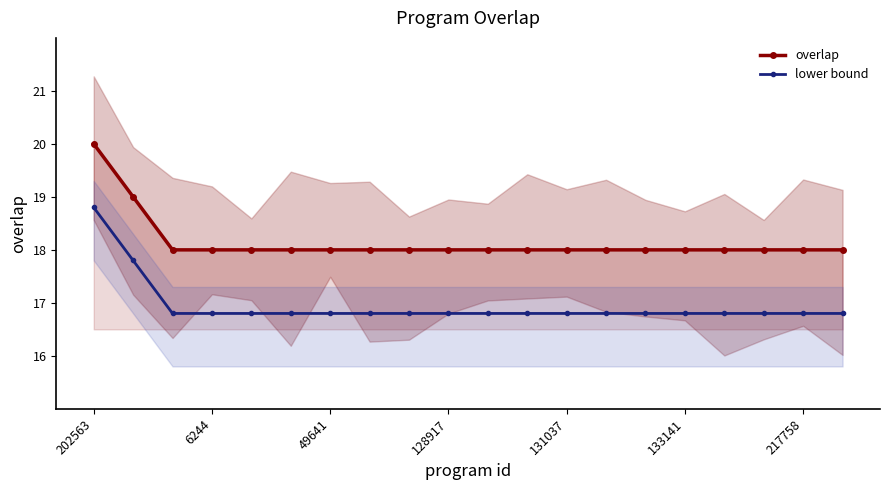

Reading left to right, list all the values displayed in this chart.

overlap: 20.0	19.0	18.0	18.0	18.0	18.0	18.0	18.0	18.0	18.0	18.0	18.0	18.0	18.0	18.0	18.0	18.0	18.0	18.0	18.0
lower bound: 18.8	17.8	16.8	16.8	16.8	16.8	16.8	16.8	16.8	16.8	16.8	16.8	16.8	16.8	16.8	16.8	16.8	16.8	16.8	16.8